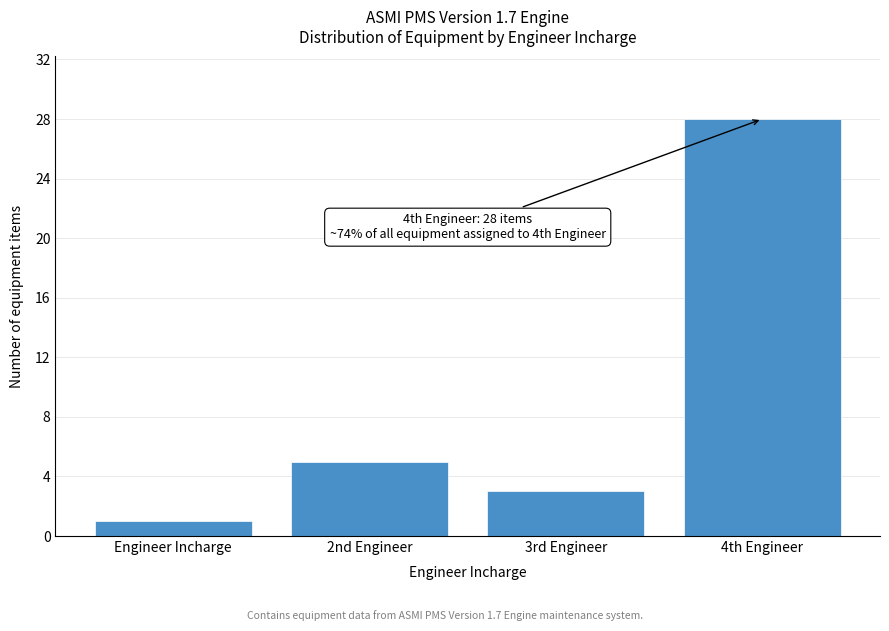

Reading right to left, extract all data points from this chart.

4th Engineer=28	3rd Engineer=3	2nd Engineer=5	Engineer Incharge=1